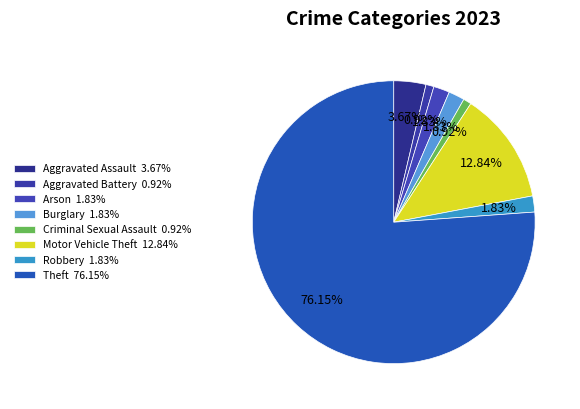

Rank the categories by value from highest to lowest.

Theft, Motor Vehicle Theft, Aggravated Assault, Arson, Burglary, Robbery, Aggravated Battery, Criminal Sexual Assault